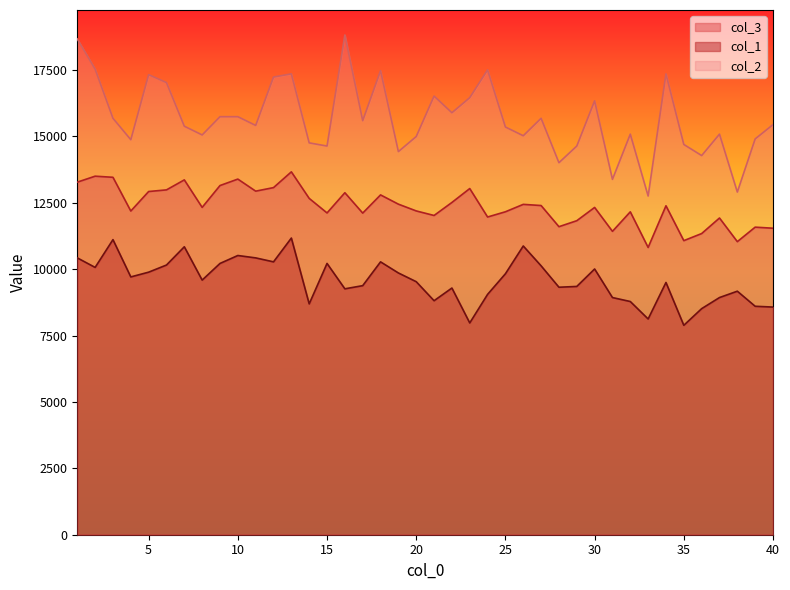

At 30, list the series in order from largest to smallest.

col_2, col_3, col_1